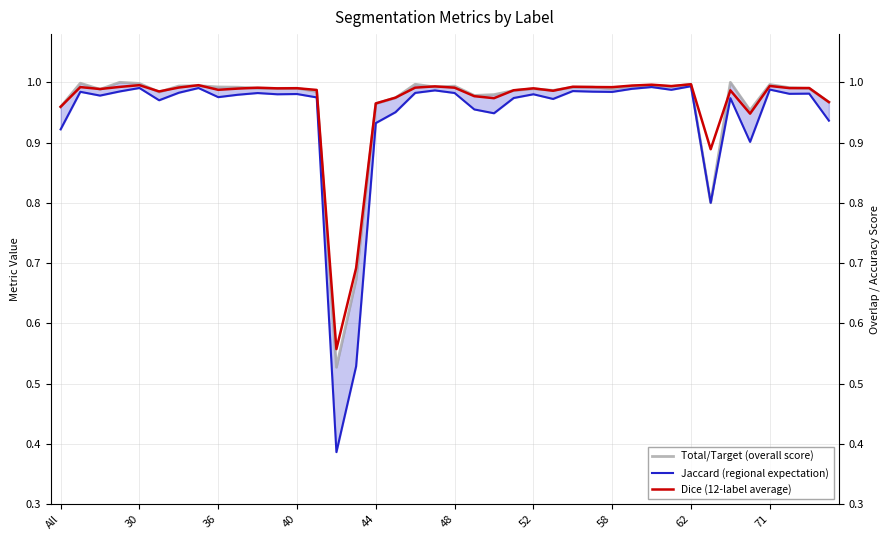

At how many categories does at least one series exceed 0?

40